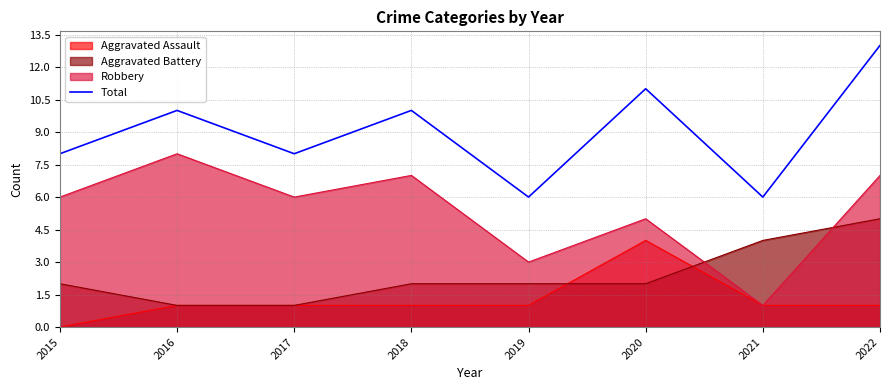

How many data points are above 10?

2